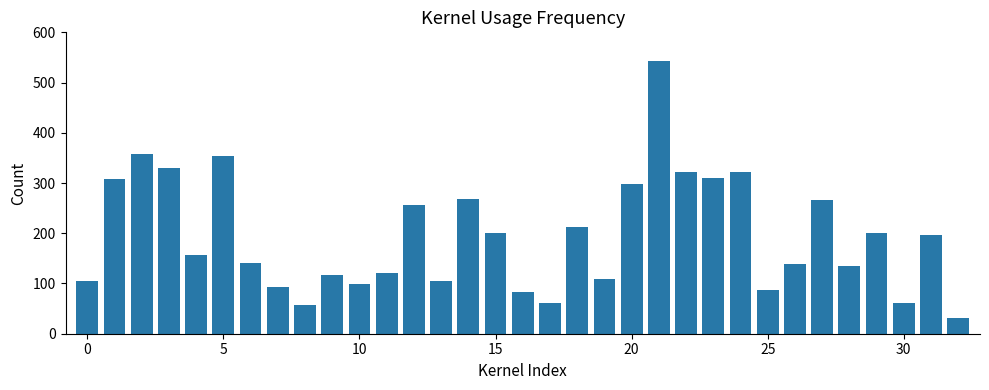

What is the value of the 3rd bar from the left?

358